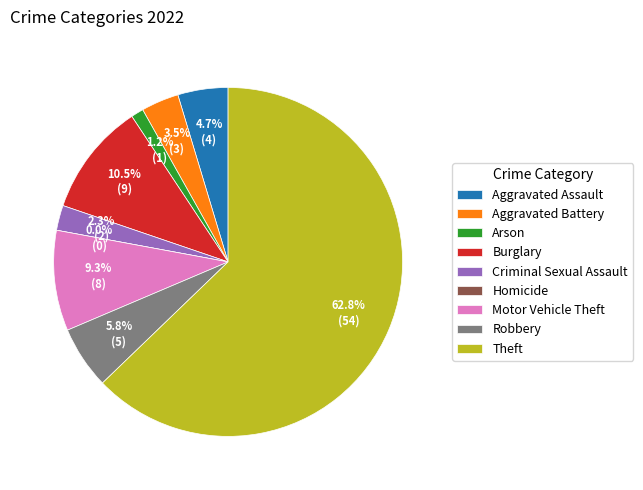

To the nearest percent, what percentage of the pie is Robbery?

6%